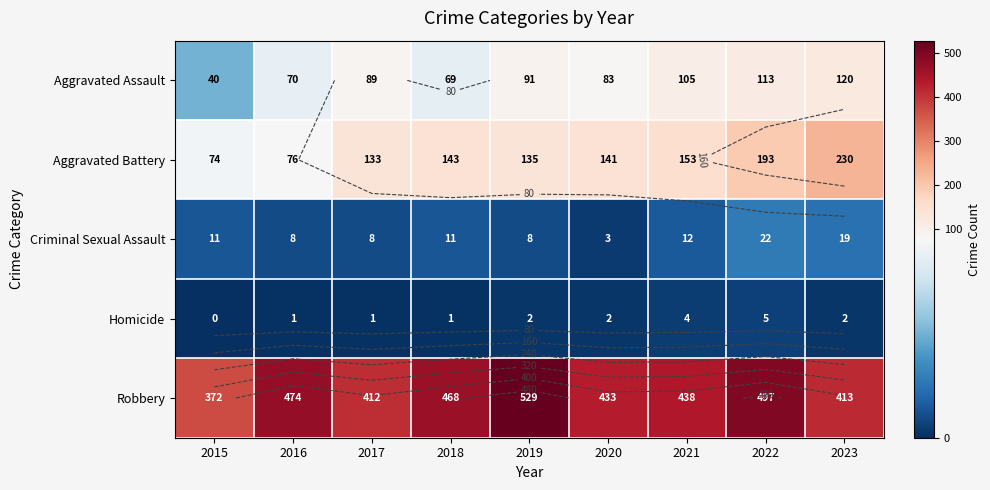

Between 2018 and 2019, which series saw the biggest shift?

Robbery